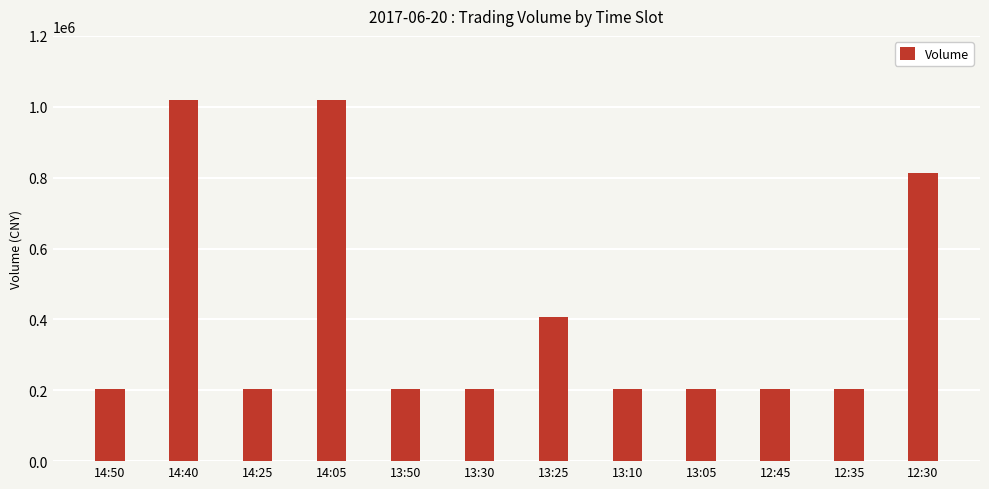

Is it true that the value at 13:30 is 203800?

True